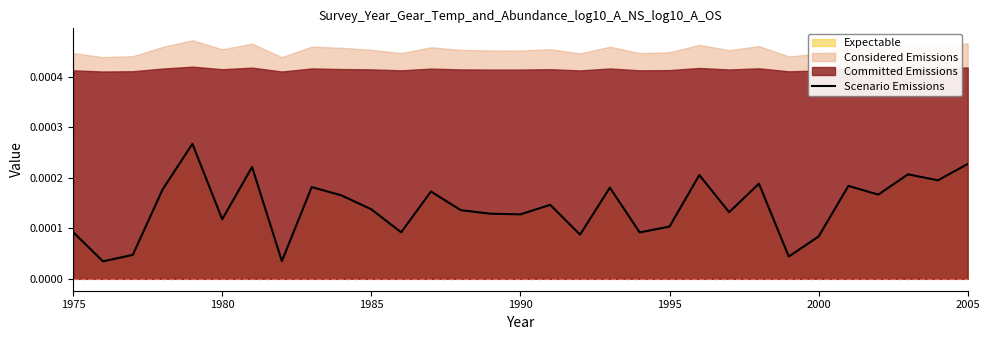

Does the chart have visible grid lines?

No